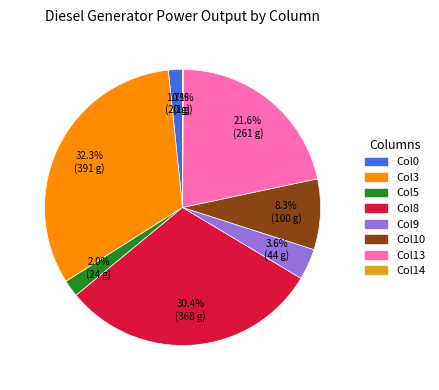

Is there a majority slice in this chart?

No